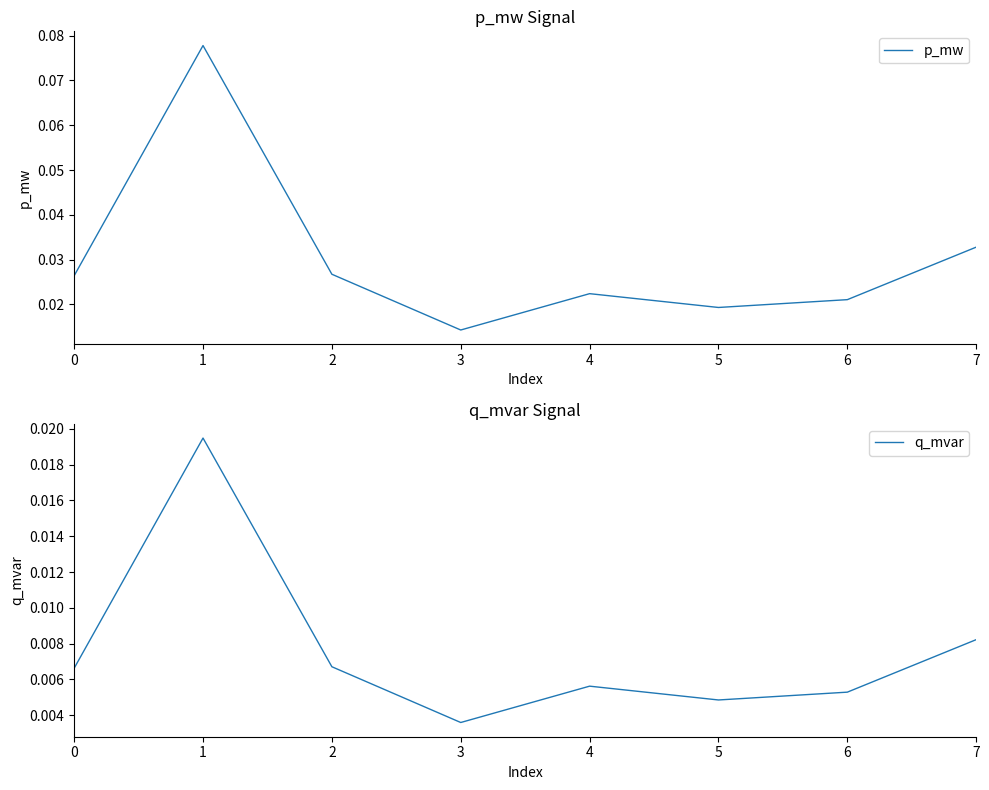

What is the maximum value shown in the chart?

0.1